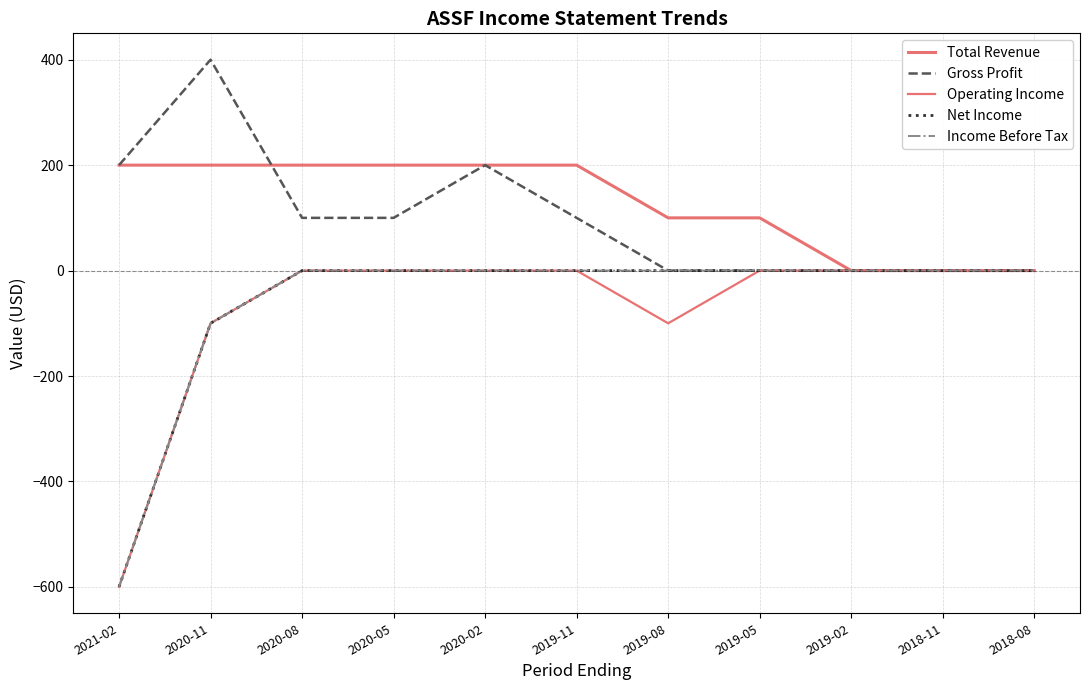

What is the sum of the Gross Profit values at 2019-08 and 2020-08?

100